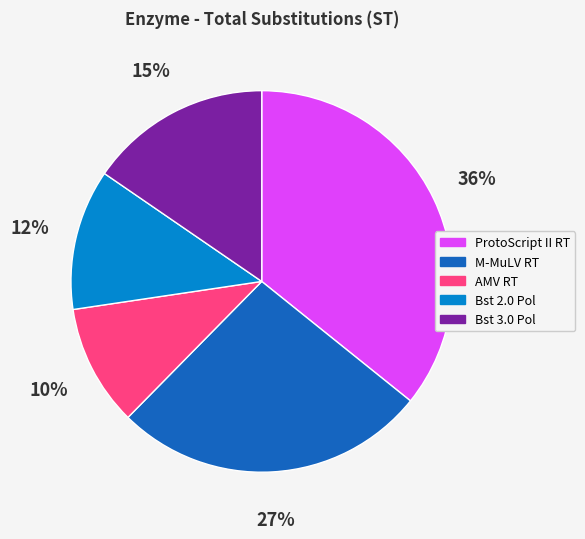

To the nearest percent, what is the average slice percentage?

20%